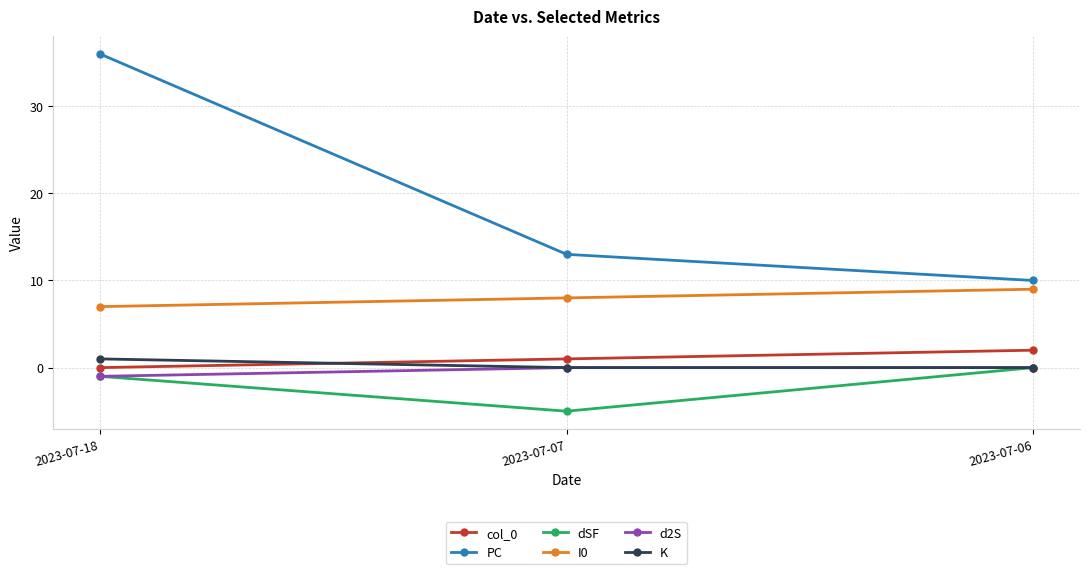

What is the value of the I0 point at the 2nd from the left?

8